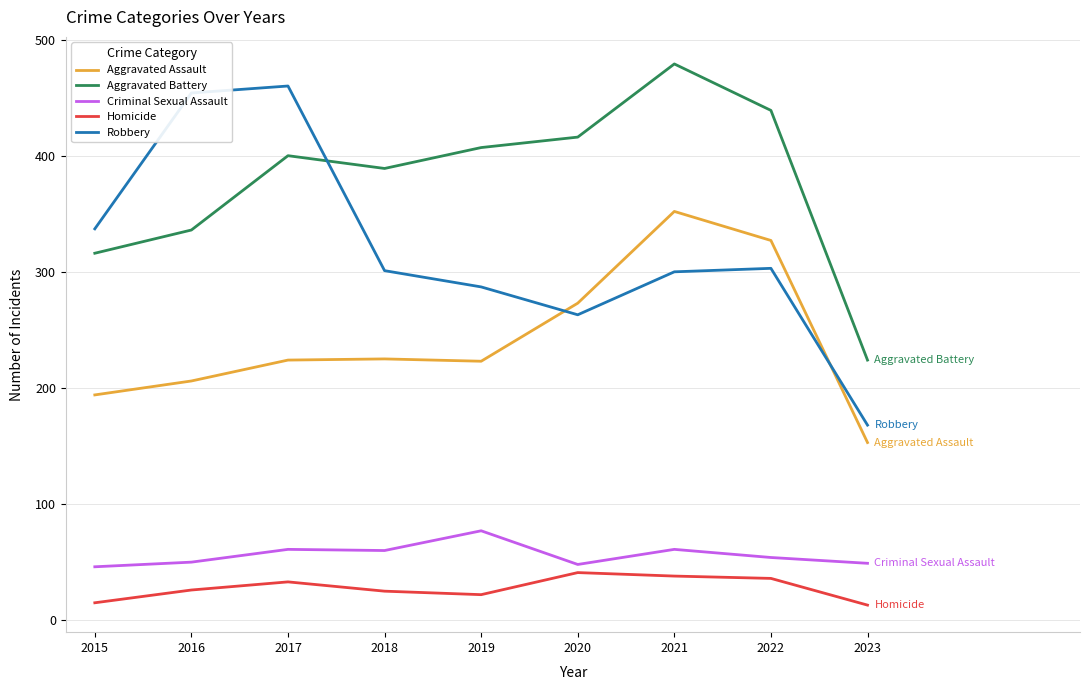

True or false: Aggravated Battery has a value of 479 at 2021.

True